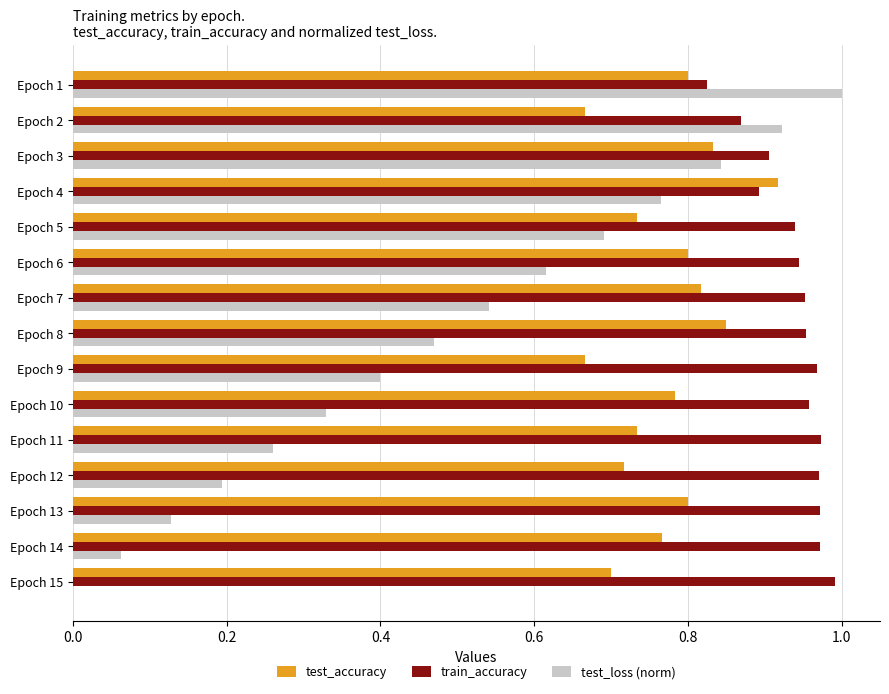

Which series changed the most between Epoch 3 and Epoch 9?

test_loss (norm)